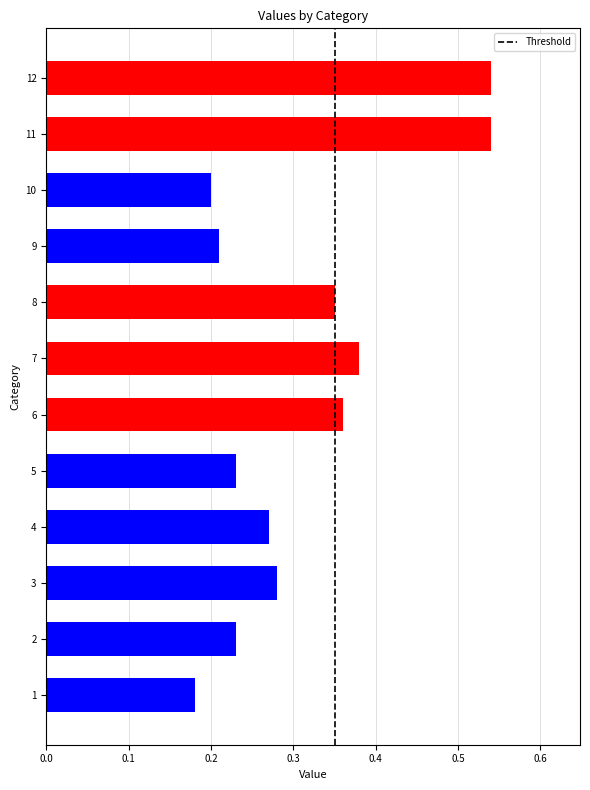

Is it true that the value at 2 is 0.2?

True